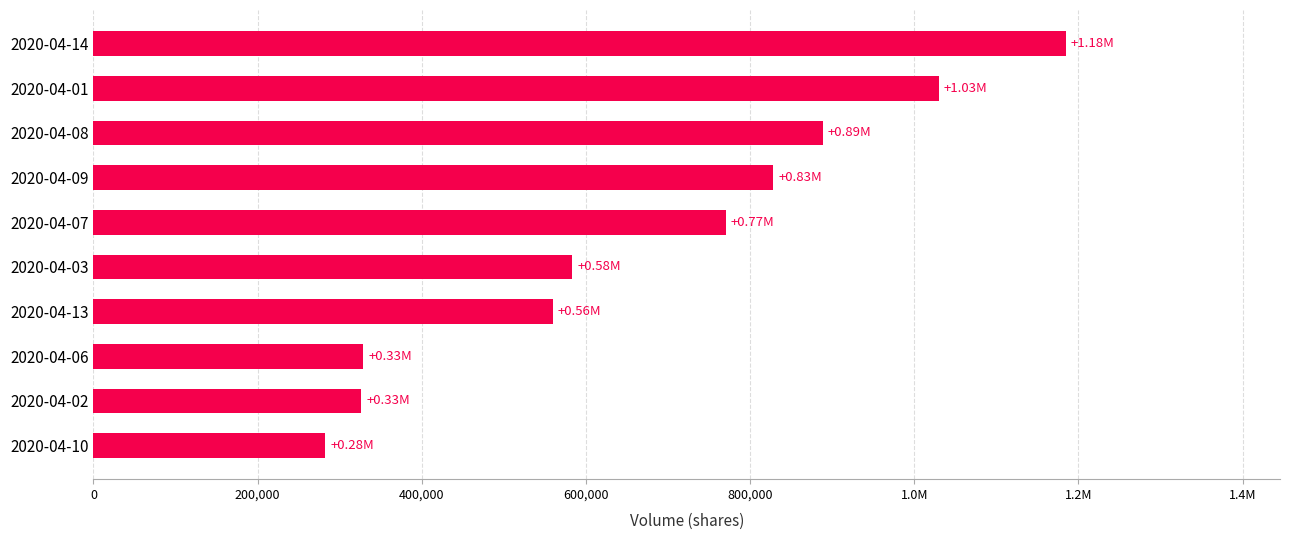

Are the bars grouped side by side (vs. stacked)?

No